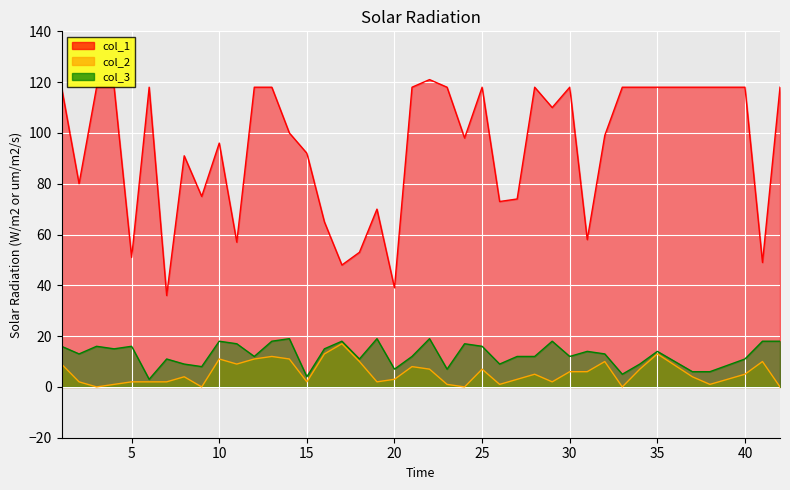

How many data points in col_2 are less than 5?

20